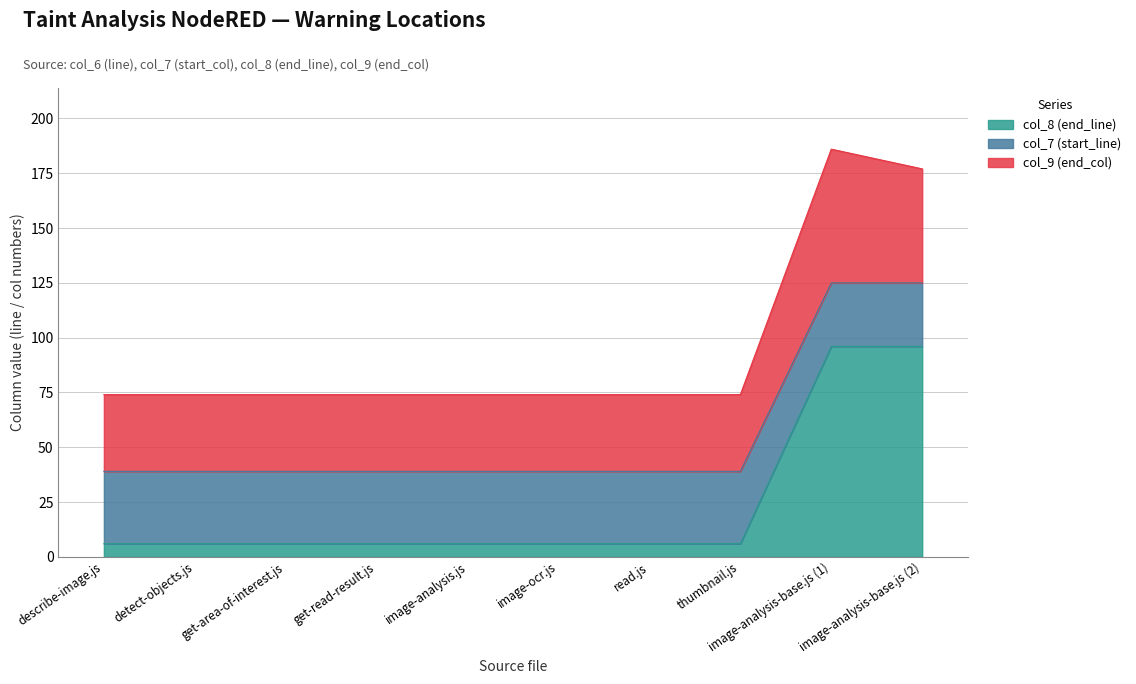

At which category is the sum across all series the highest?

image-analysis-base.js (1)